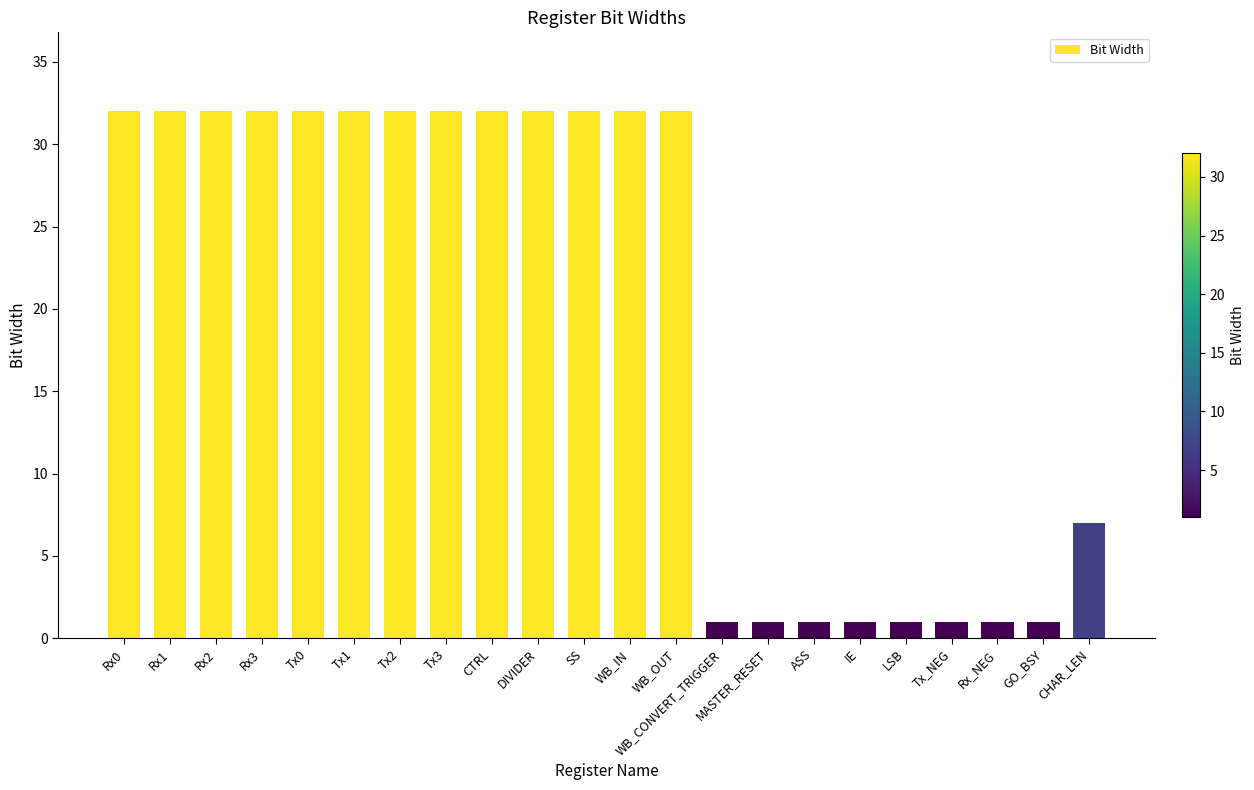

Reading left to right, extract all data points from this chart.

32	32	32	32	32	32	32	32	32	32	32	32	32	1	1	1	1	1	1	1	1	7